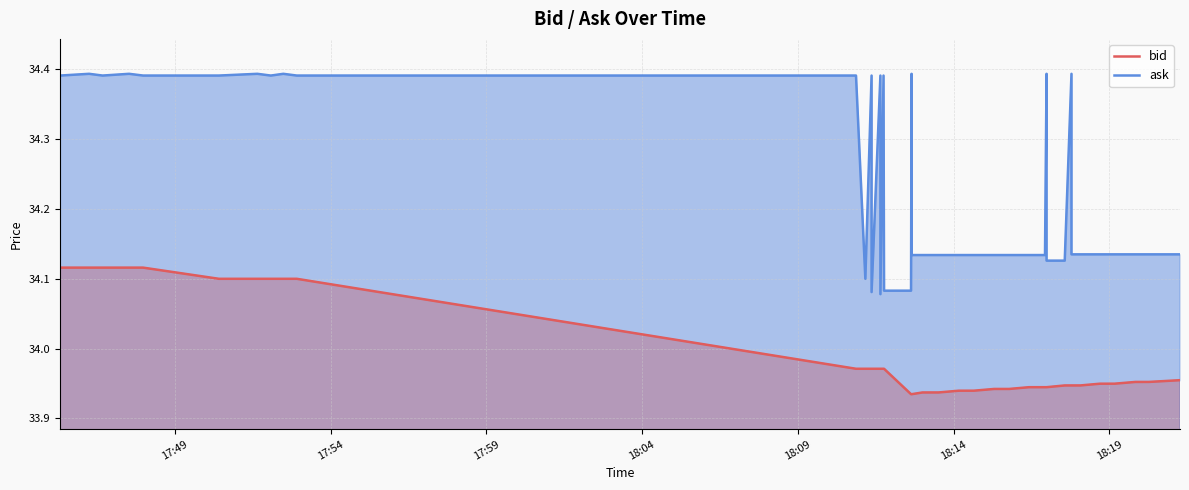

True or false: bid has more than 0 interior local peaks.

False